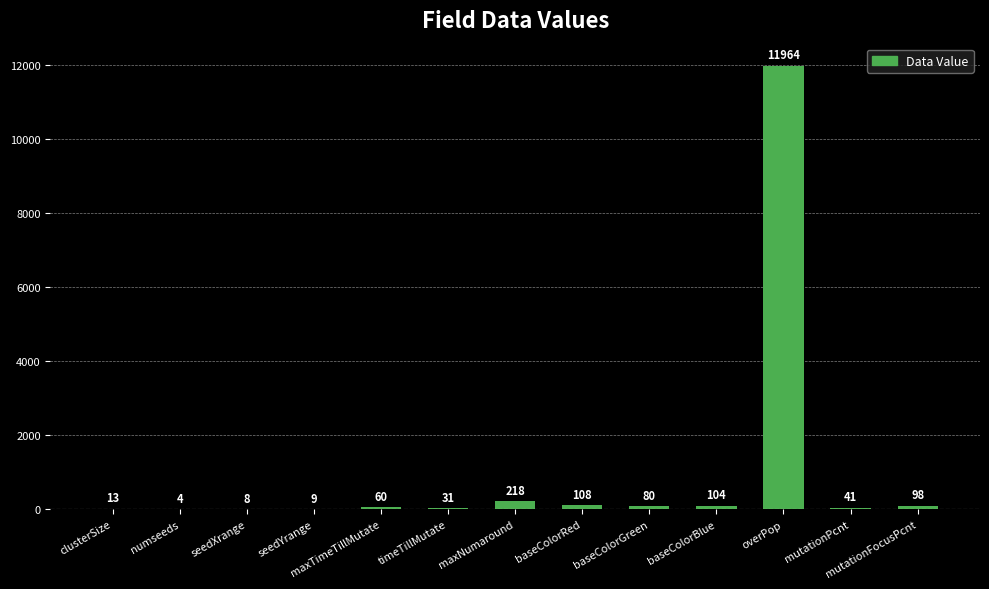

What is the change in value from maxTimeTillMutate to baseColorGreen?

+20